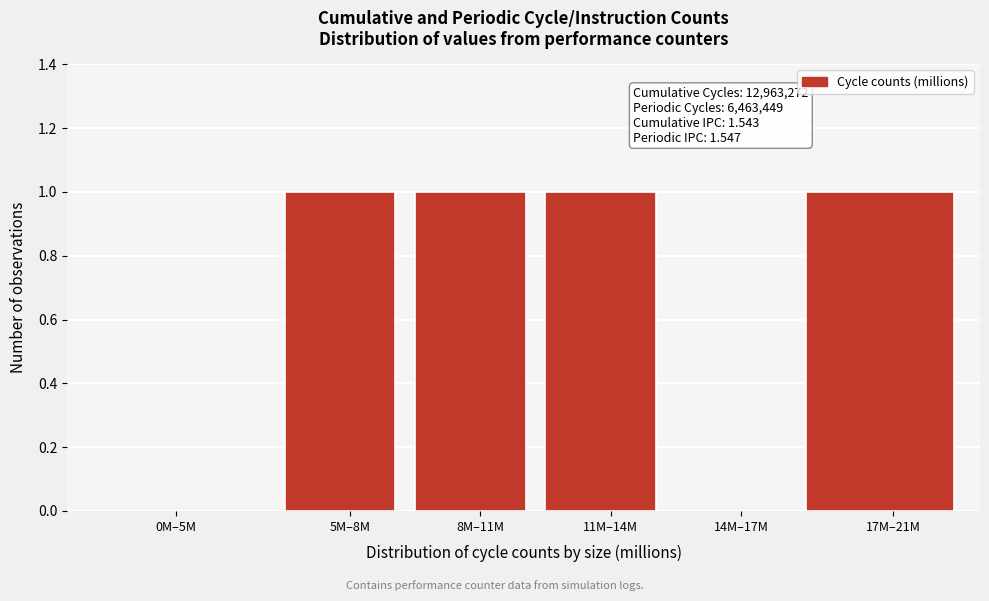

Reading right to left, extract all data points from this chart.

17M–21M=1	14M–17M=0	11M–14M=1	8M–11M=1	5M–8M=1	0M–5M=0